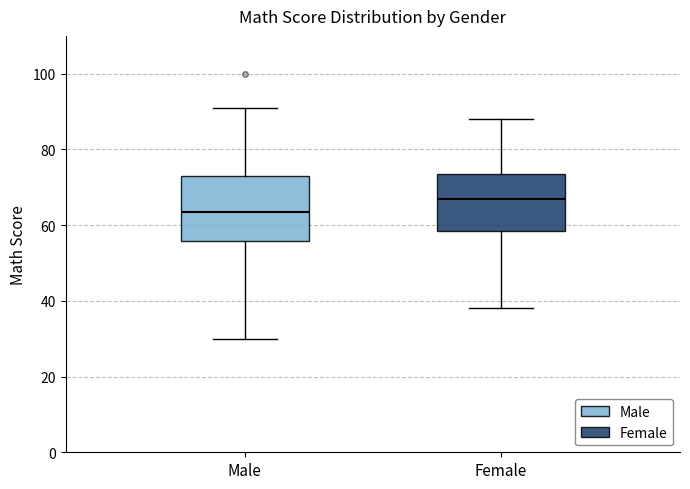

Where is the lower edge of the box for Male on the y-axis? The values are not printed on the chart, so give them approximately, as read against the axis.

56